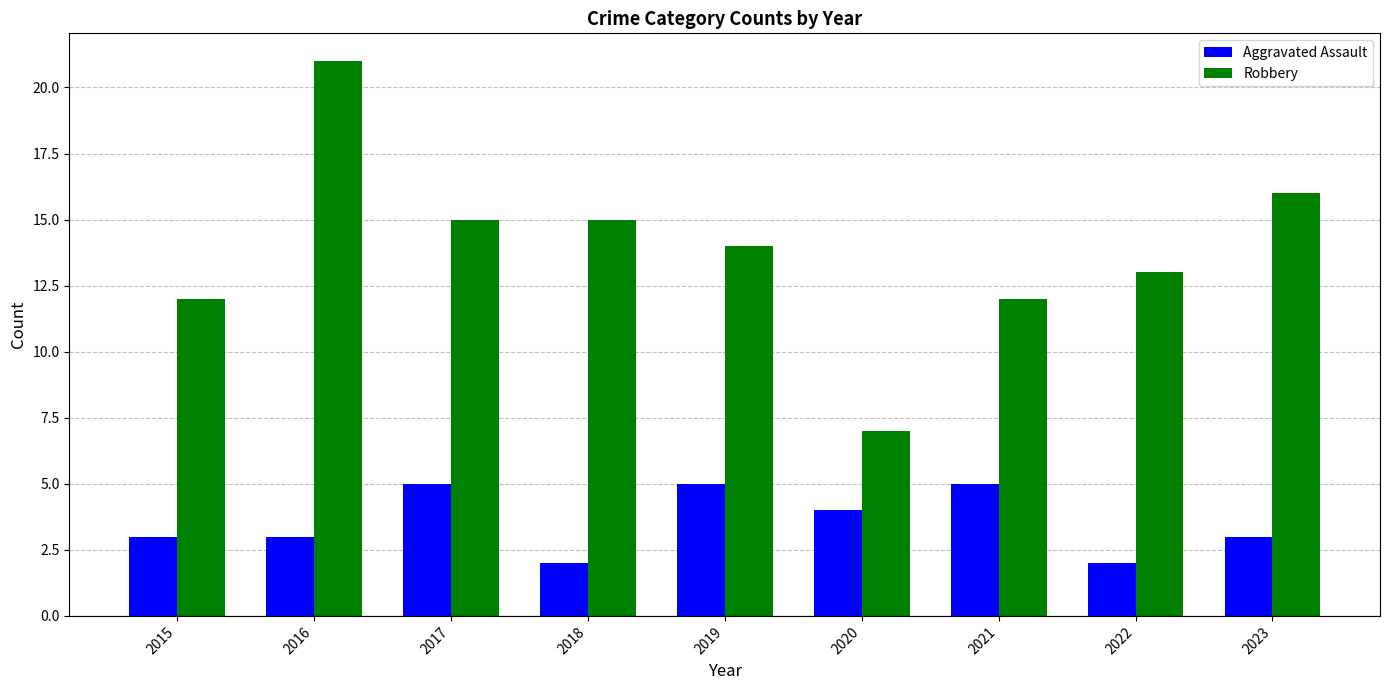

At which label is Robbery closest to 14?

2019